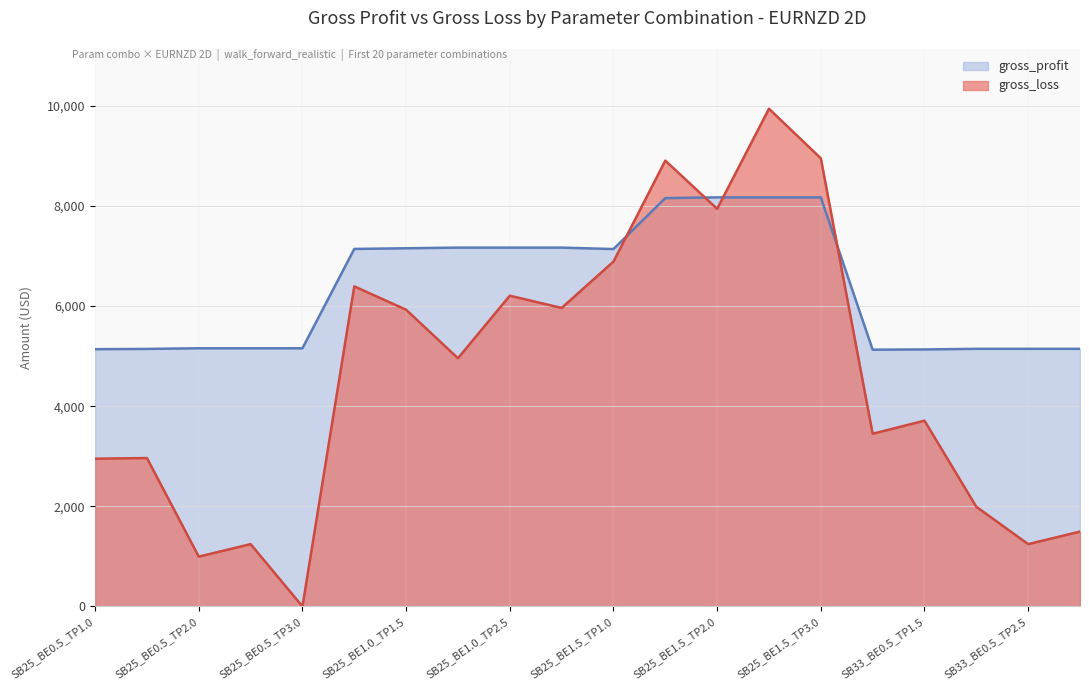

Which series has the widest spread of values?

gross_profit